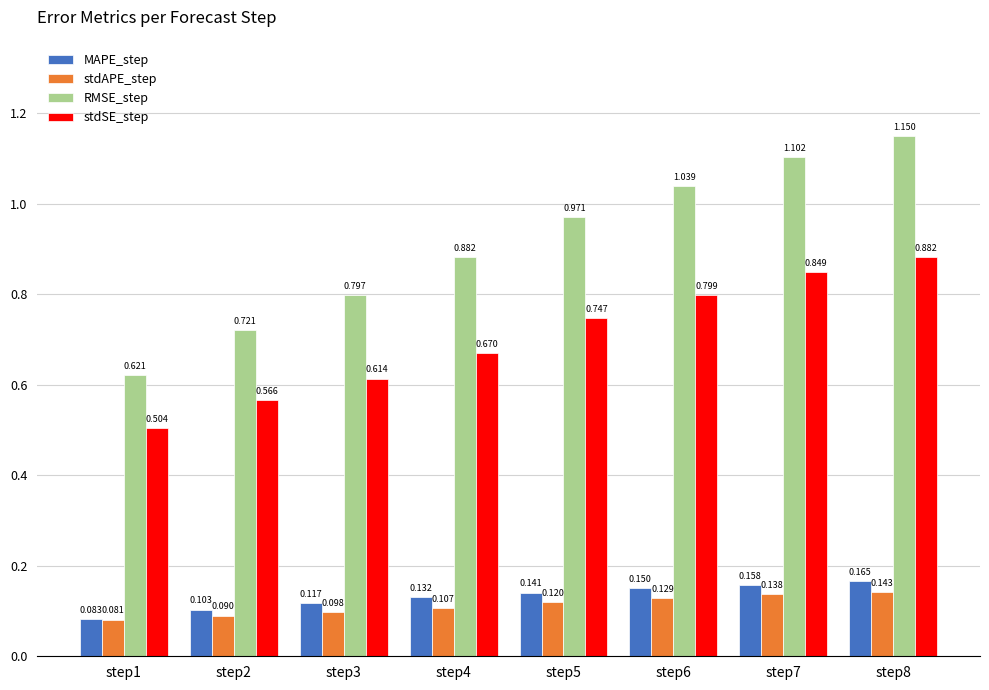

Rank the series by their maximum value, from highest to lowest.

RMSE_step, stdSE_step, MAPE_step, stdAPE_step